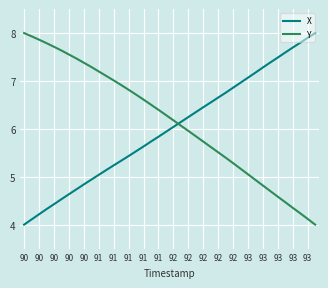

What is the maximum value for X?

8.0